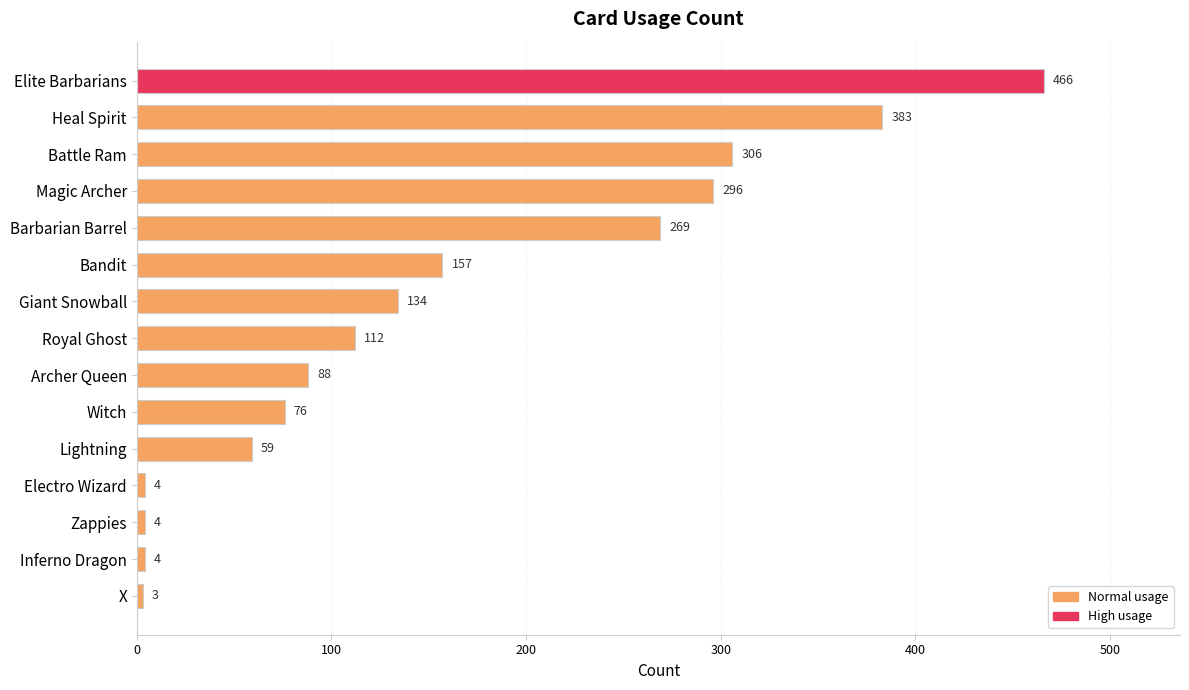

What is the difference between the maximum and minimum values?

463